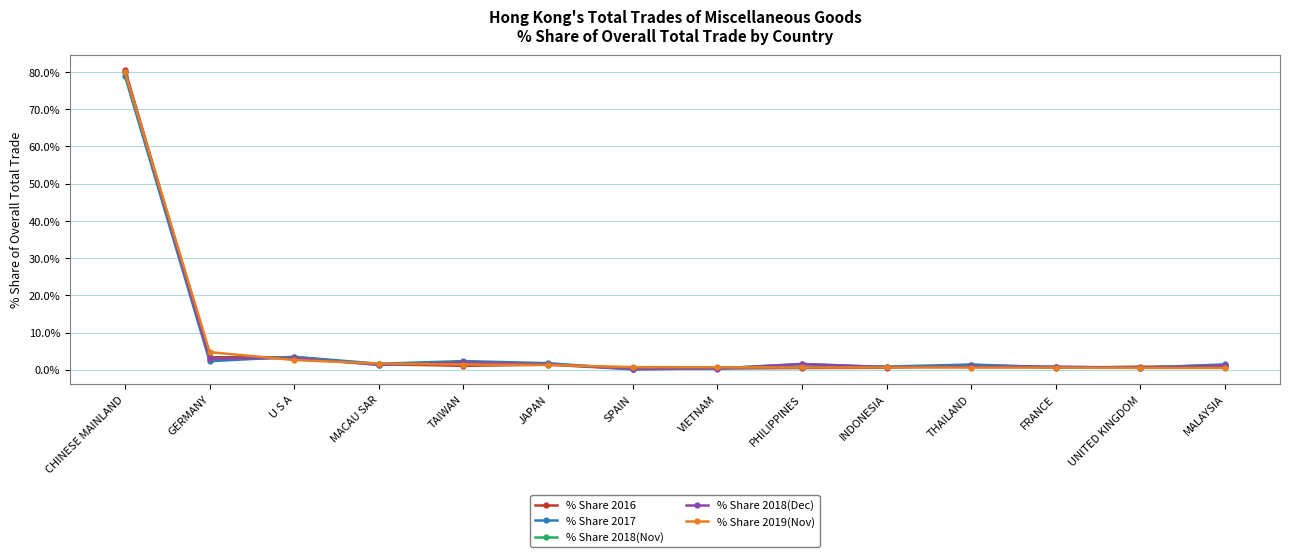

Which series has the largest range (max minus min)?

% Share 2016